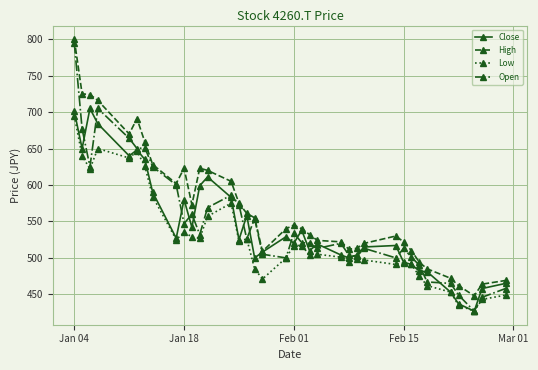

At how many categories does at least one series exceed 775?

1